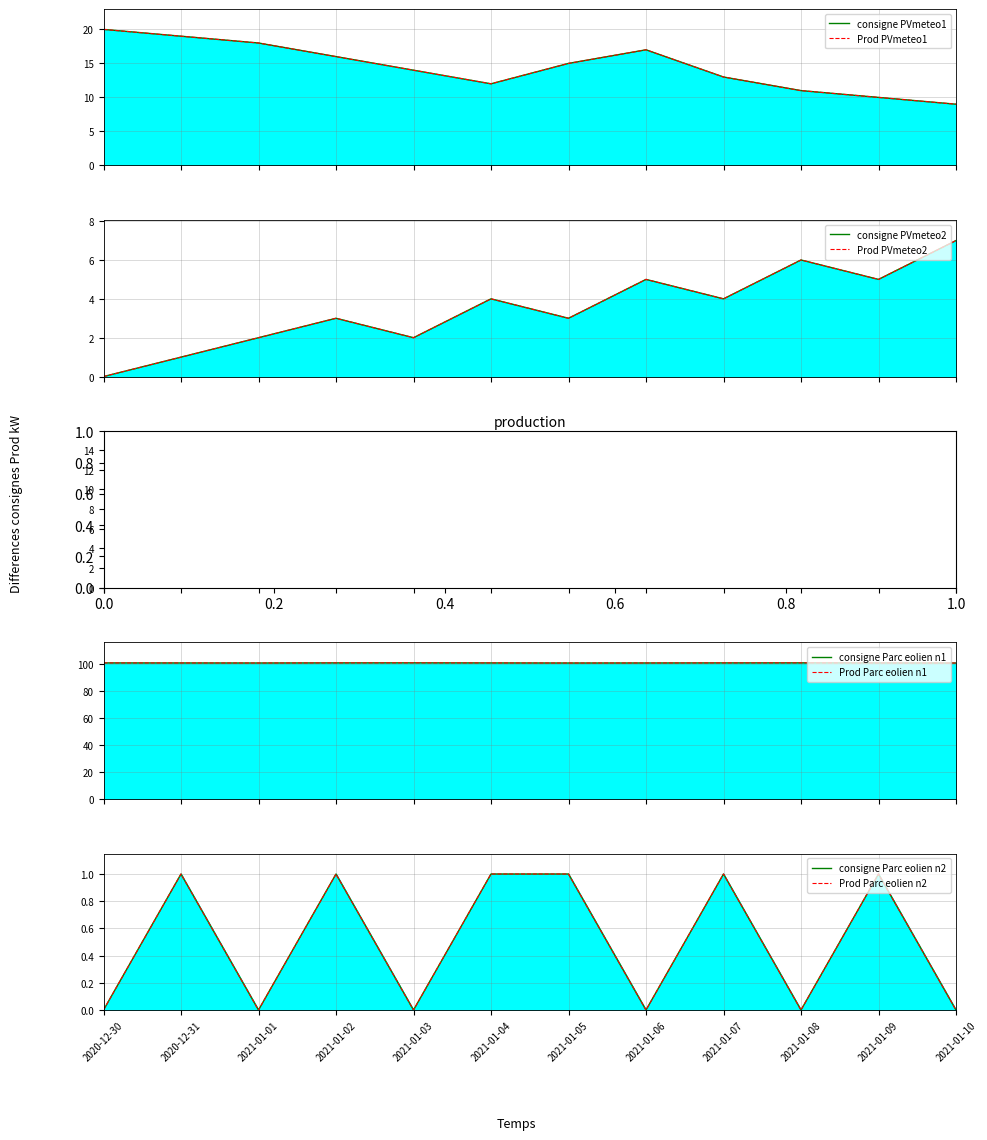

At which category does the chart reach its peak across all series?

2021-01-03